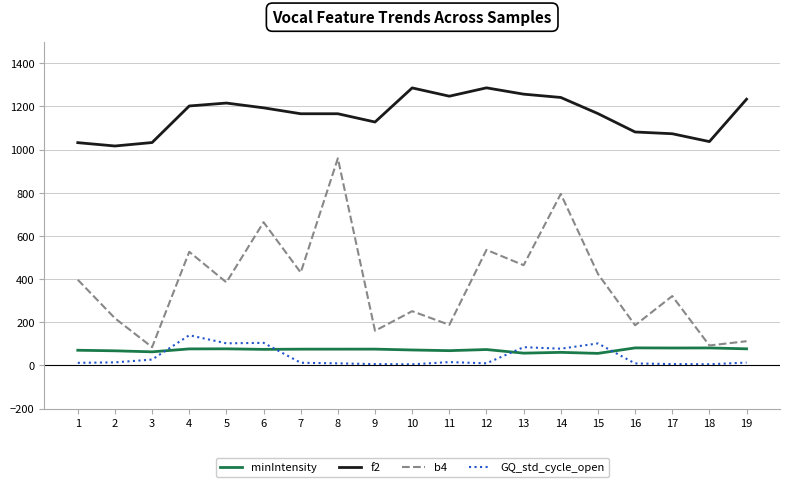

Rank the series by their maximum value, from lowest to highest.

minIntensity, GQ_std_cycle_open, b4, f2